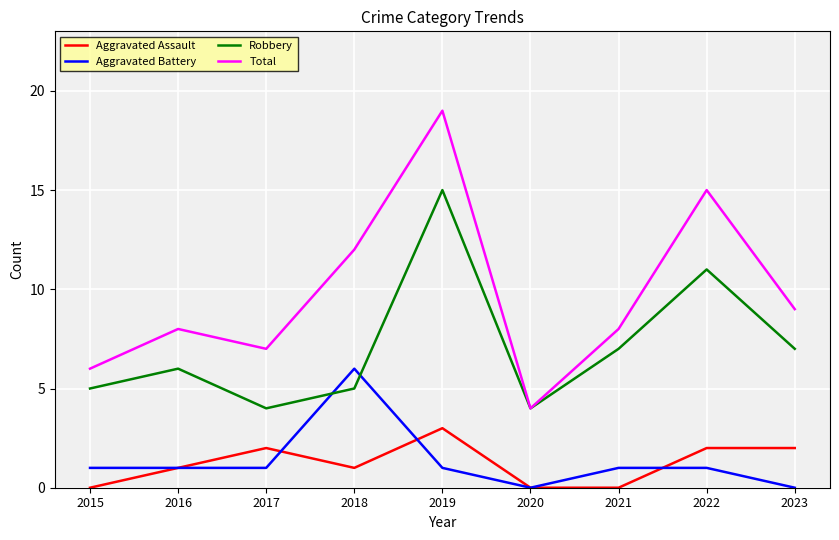

True or false: Aggravated Assault and Robbery intersect in this chart.

False